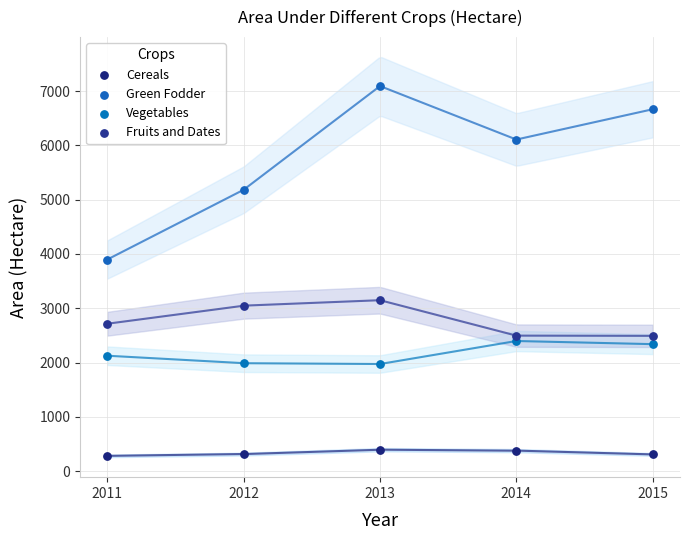

Which series contains the highest Y value?

Green Fodder